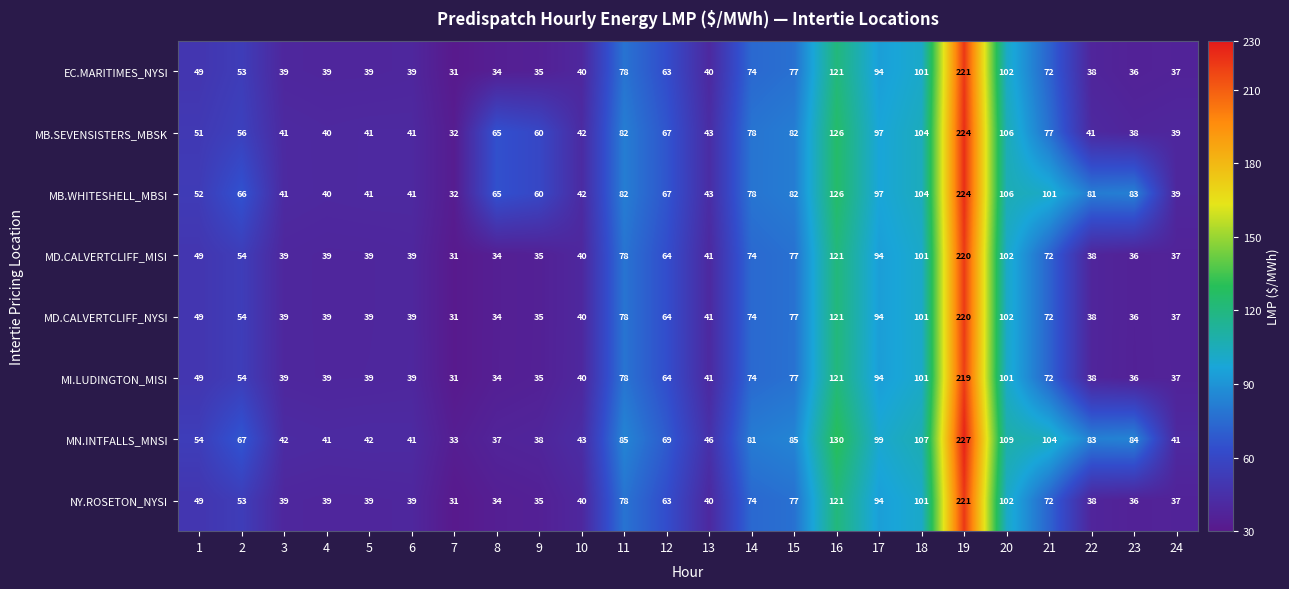

Which series has the widest spread of values?

MN.INTFALLS_MNSI